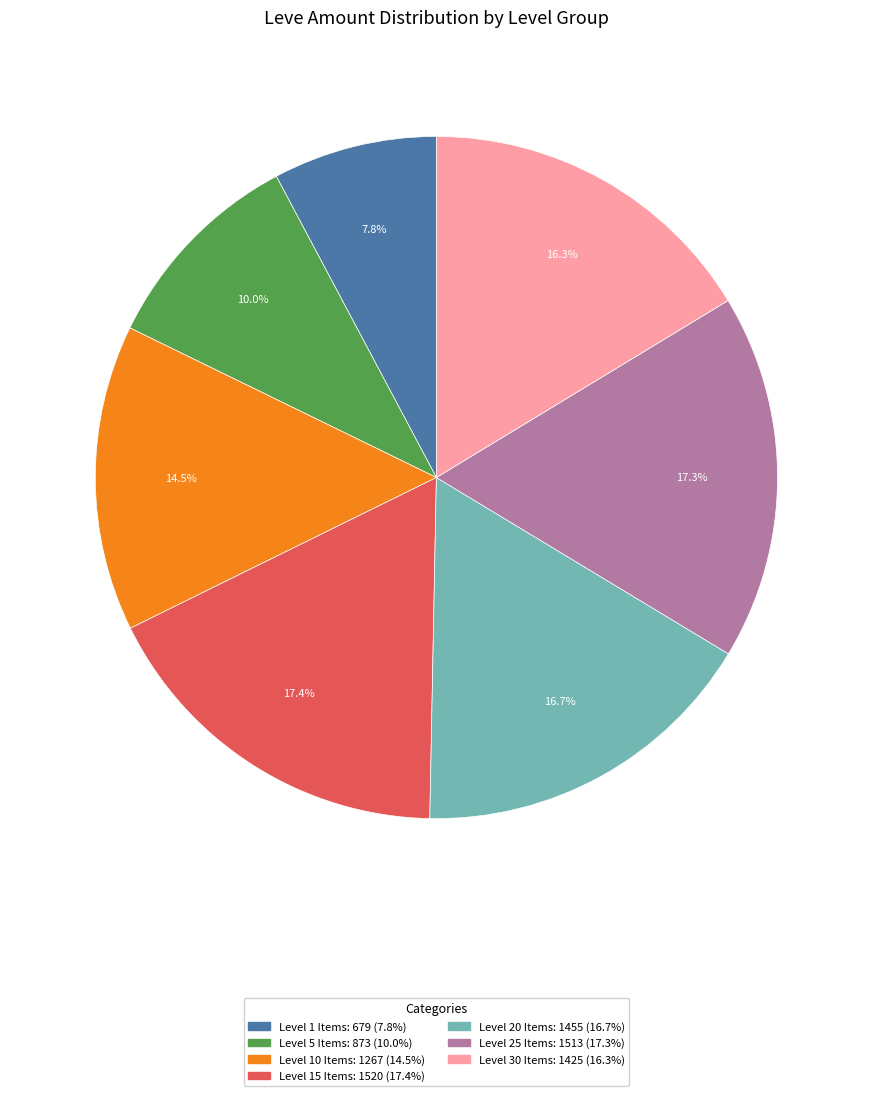

Does any single category account for the majority?

No